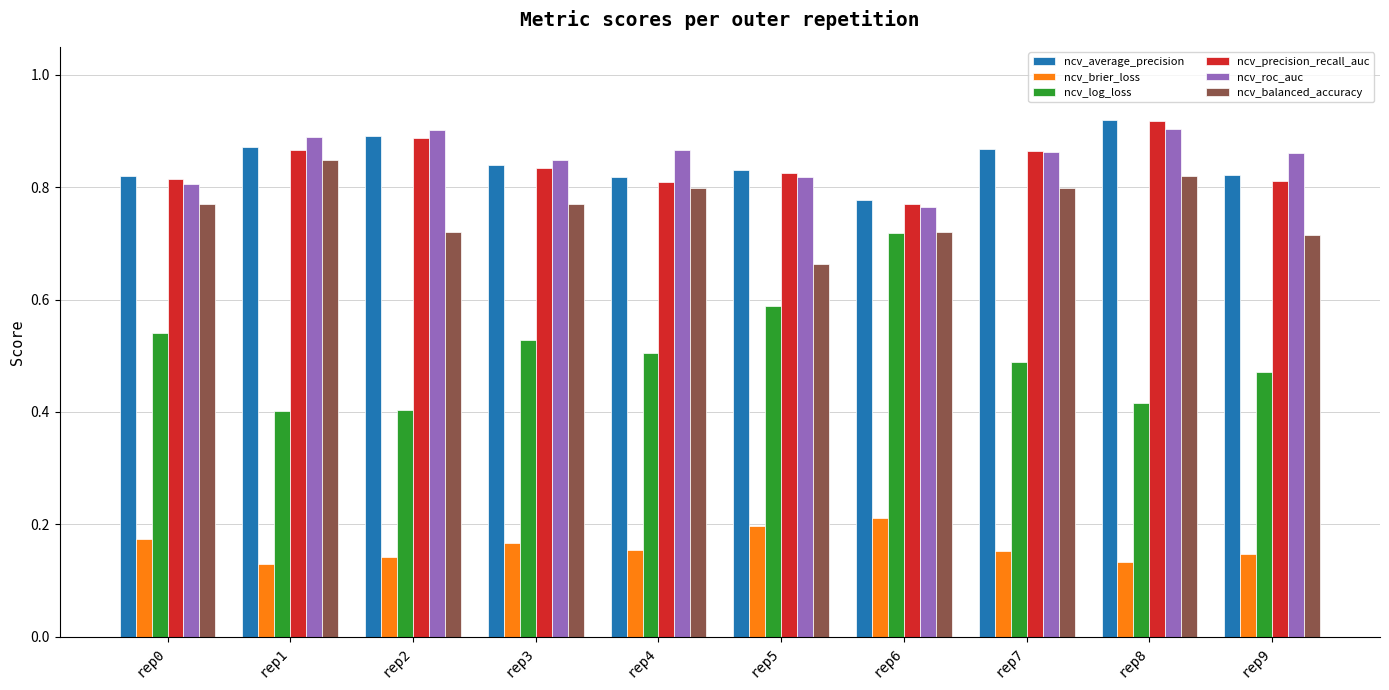

What is the total value across all series at rep7?

4.0